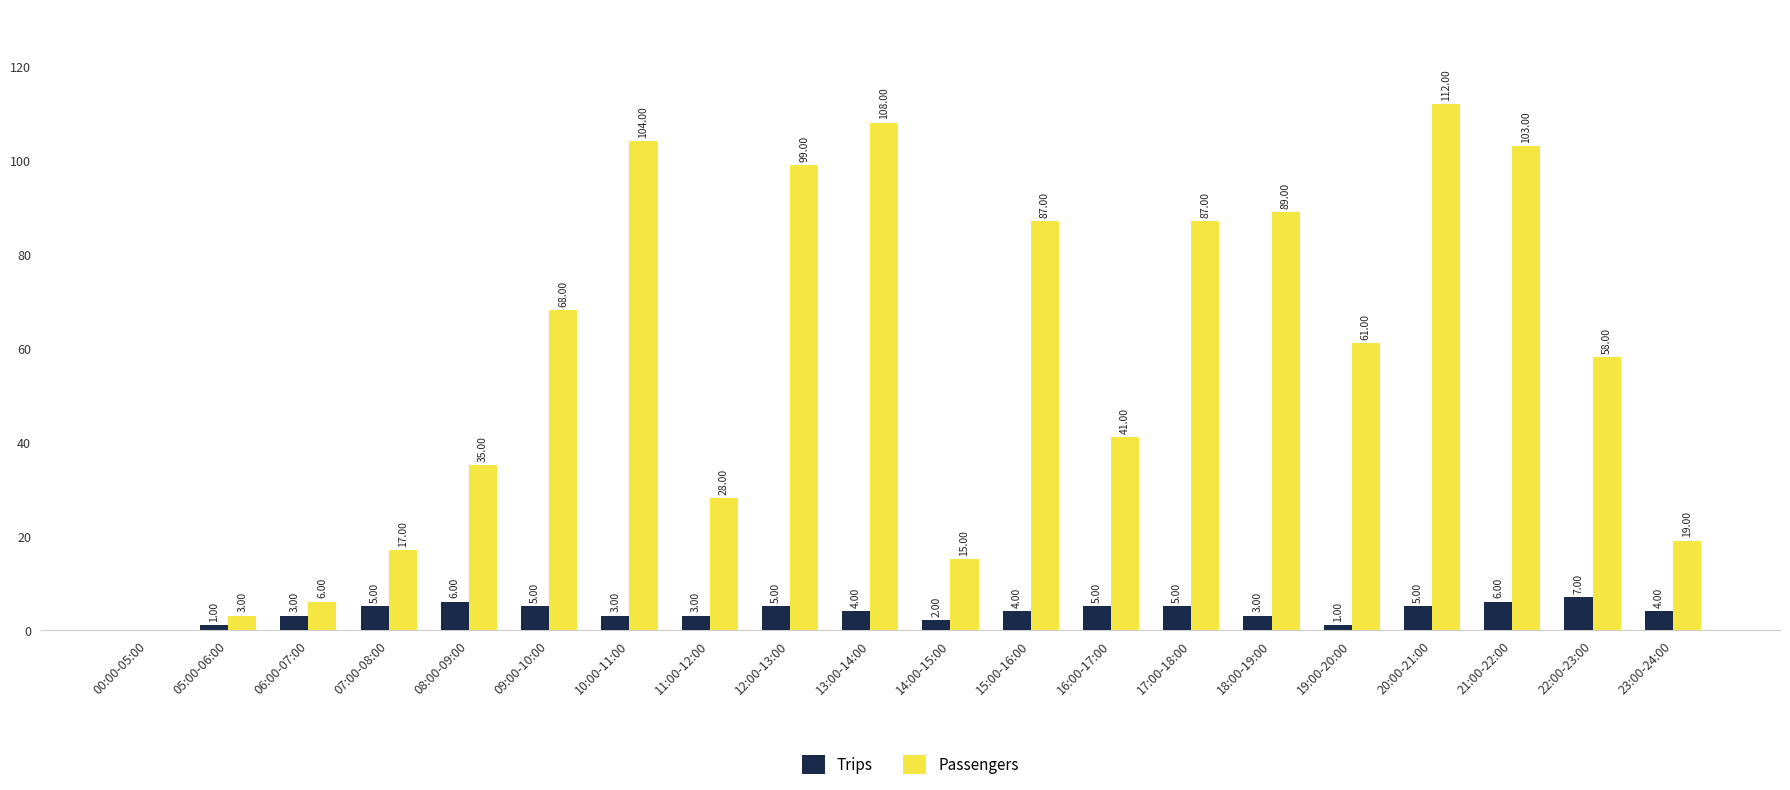

Reading left to right, extract all data points from this chart.

Trips: 00:00-05:00=0	05:00-06:00=1	06:00-07:00=3	07:00-08:00=5	08:00-09:00=6	09:00-10:00=5	10:00-11:00=3	11:00-12:00=3	12:00-13:00=5	13:00-14:00=4	14:00-15:00=2	15:00-16:00=4	16:00-17:00=5	17:00-18:00=5	18:00-19:00=3	19:00-20:00=1	20:00-21:00=5	21:00-22:00=6	22:00-23:00=7	23:00-24:00=4
Passengers: 00:00-05:00=0	05:00-06:00=3	06:00-07:00=6	07:00-08:00=17	08:00-09:00=35	09:00-10:00=68	10:00-11:00=104	11:00-12:00=28	12:00-13:00=99	13:00-14:00=108	14:00-15:00=15	15:00-16:00=87	16:00-17:00=41	17:00-18:00=87	18:00-19:00=89	19:00-20:00=61	20:00-21:00=112	21:00-22:00=103	22:00-23:00=58	23:00-24:00=19